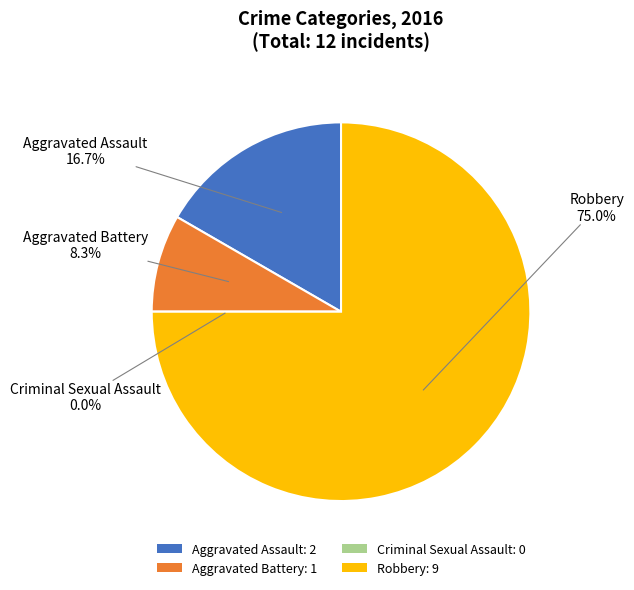

Is it true that Criminal Sexual Assault is 1% of the pie?

False